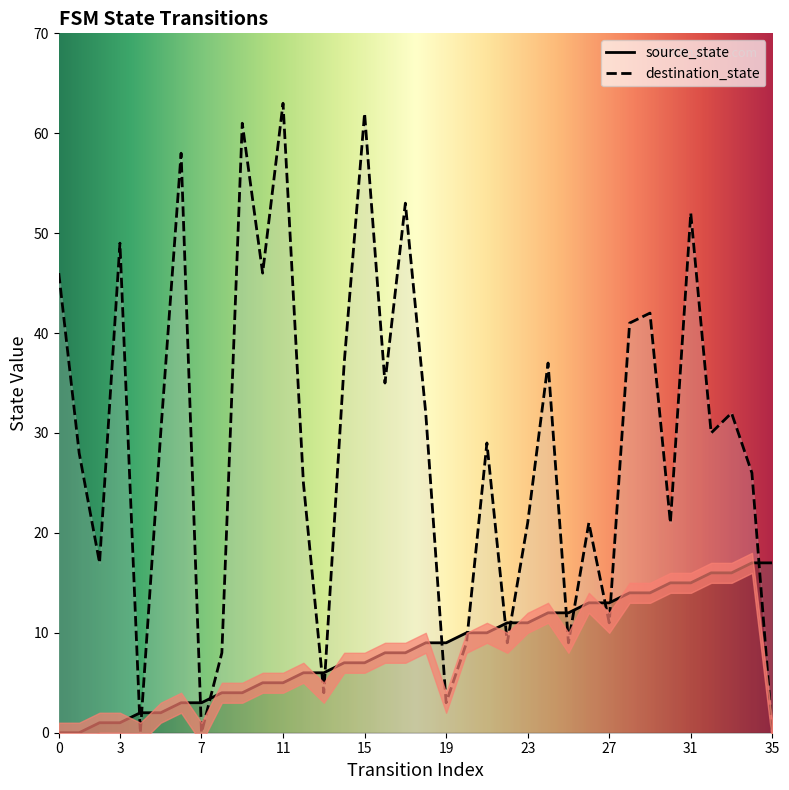

What is the difference between the maximum and minimum values in the destination_state series?

63